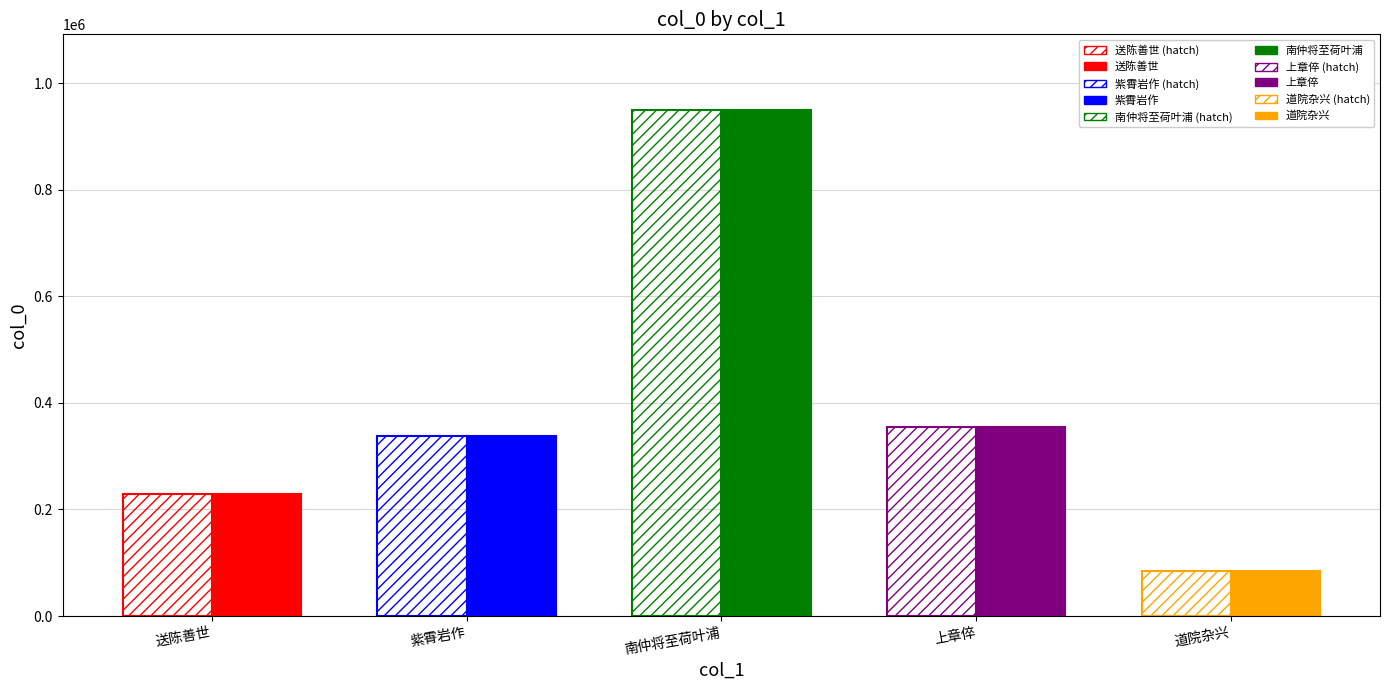

List the labels in order of value, largest first.

南仲将至荷叶浦舟人忧鼠窃不敢宿浦下迨晓方渡闻久无荷矣, 上章倅·海内名闻久, 紫霄岩作·紫霄闻久真奇胜, 送陈善世·似闻久客沧洲馆, 道院杂兴·早岁知闻久已空